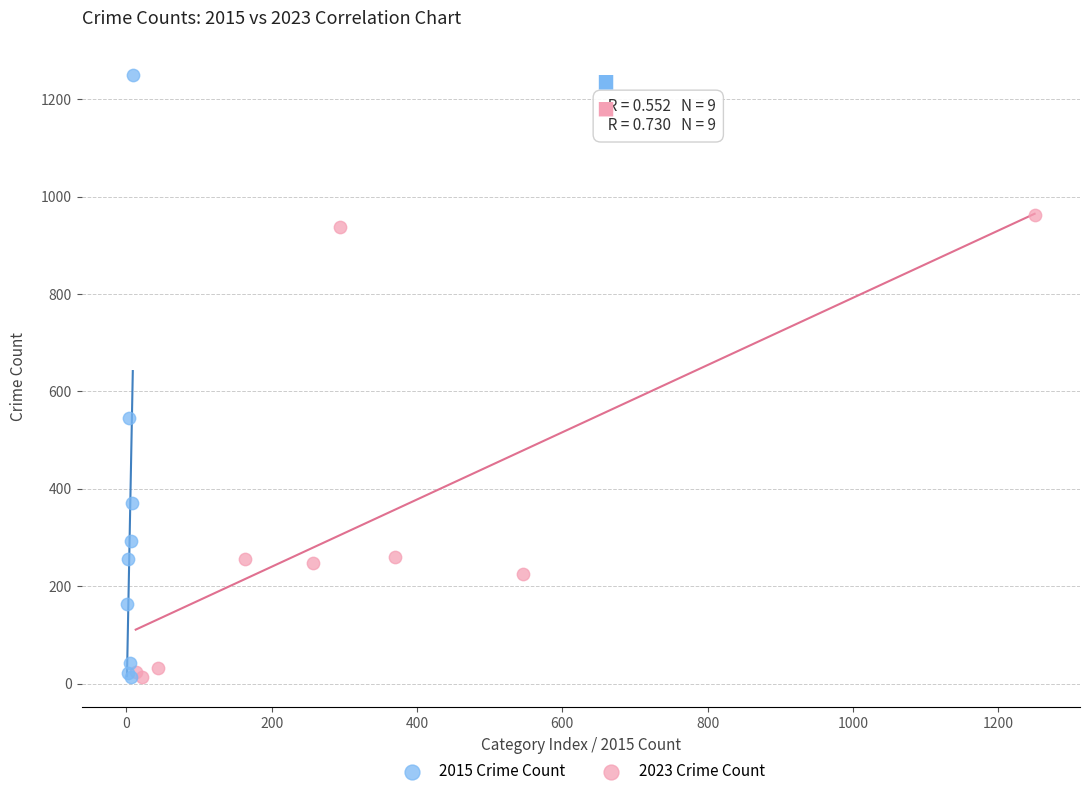

Which series contains the highest Y value?

2015 Crime Count